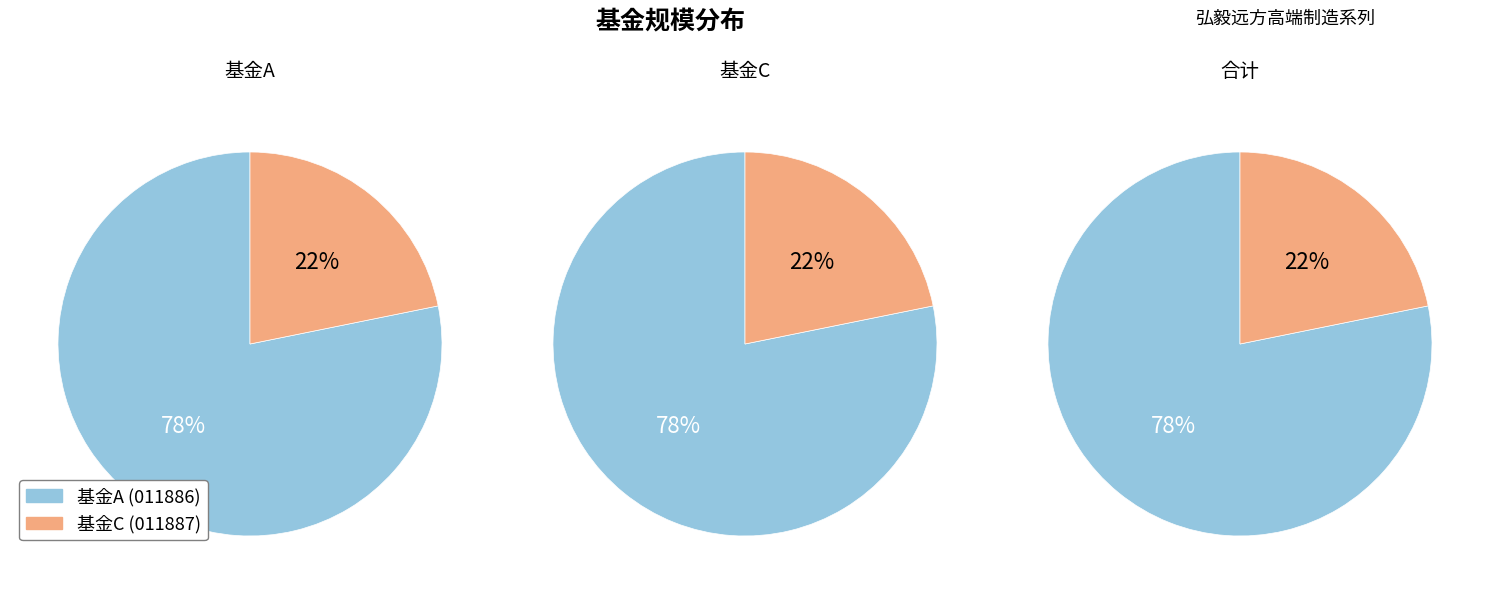

What is the majority slice?

弘毅远方高端制造混合型发起式证券投资基金A